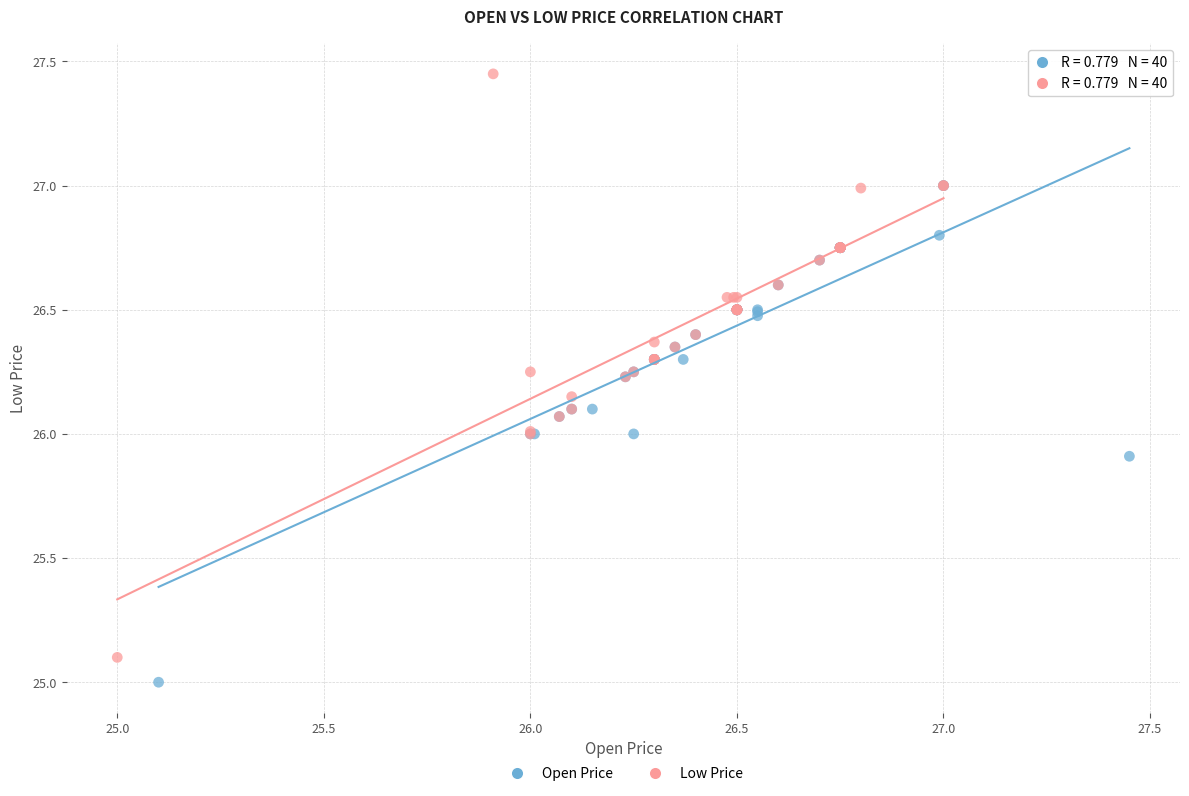

Which series has the largest Y range (max minus min)?

Low Price